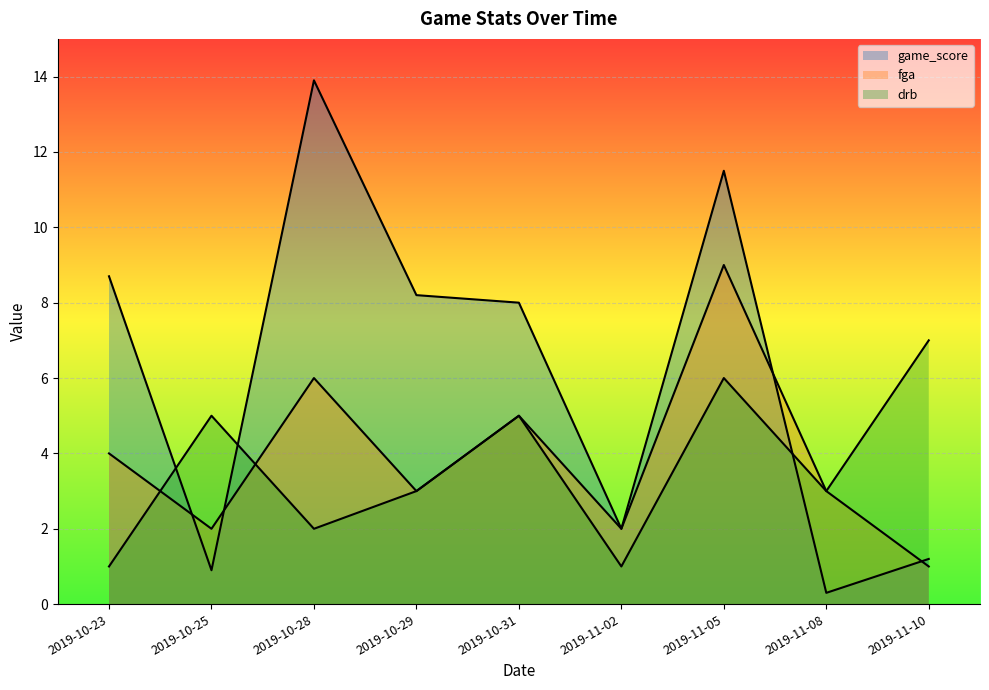

What is the highest value of the fga series?

9.0